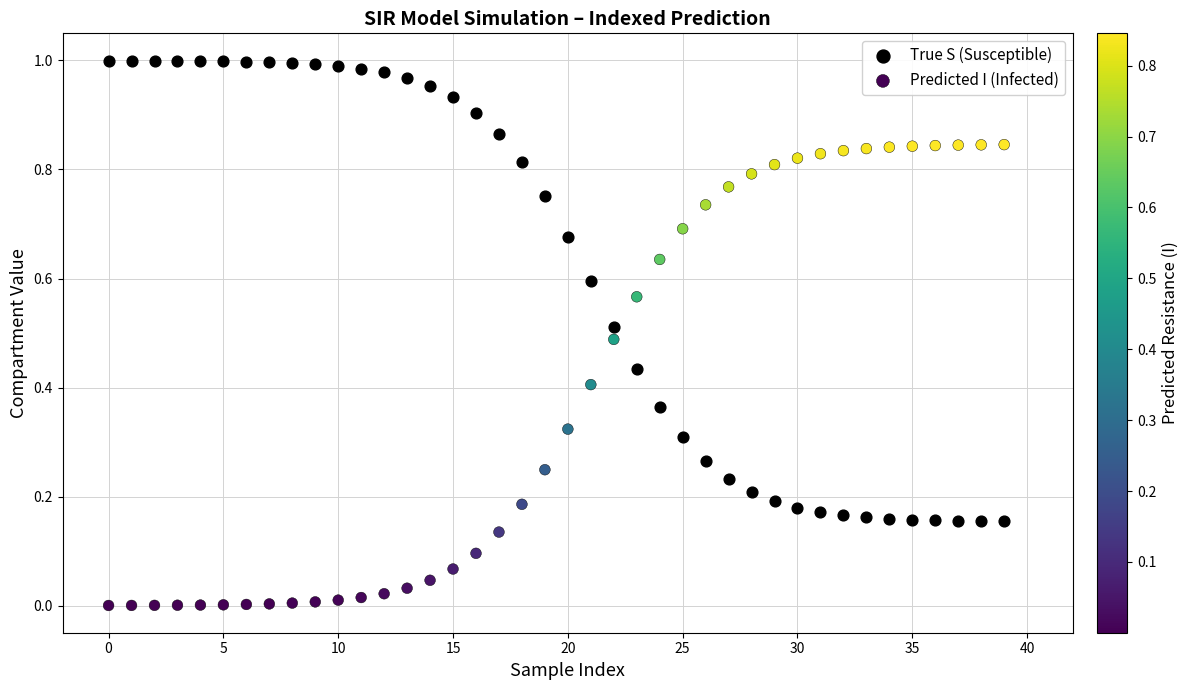

Which series reaches the maximum Y coordinate?

True S (Susceptible)